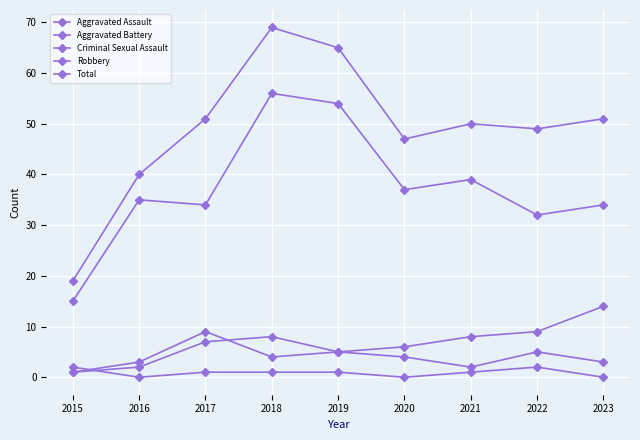

What is the maximum value for Aggravated Assault?

8